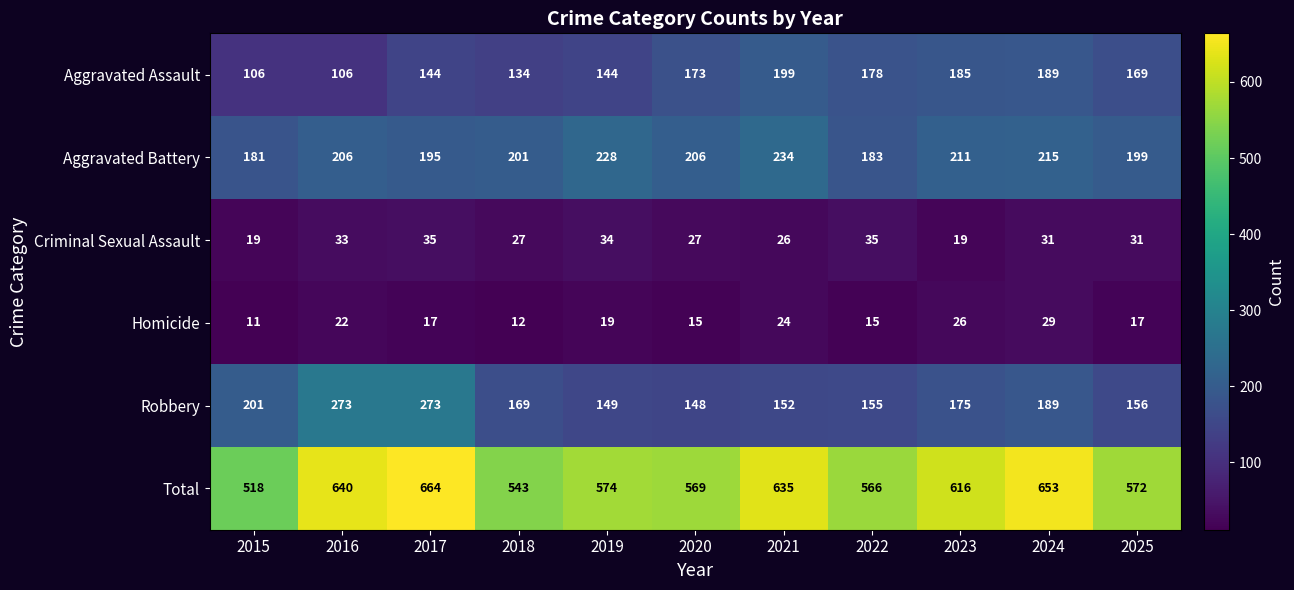

Rank the series by their maximum value, from lowest to highest.

Homicide, Criminal Sexual Assault, Aggravated Assault, Aggravated Battery, Robbery, Total